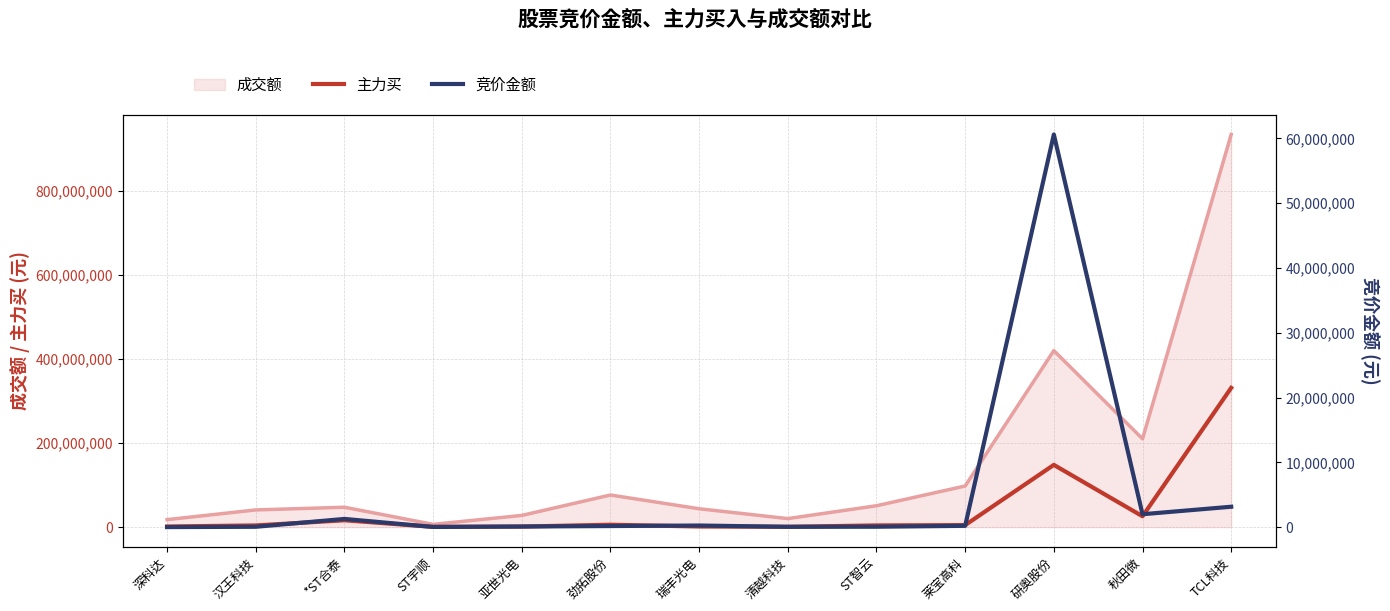

What is the maximum value for 主力买?

331608357